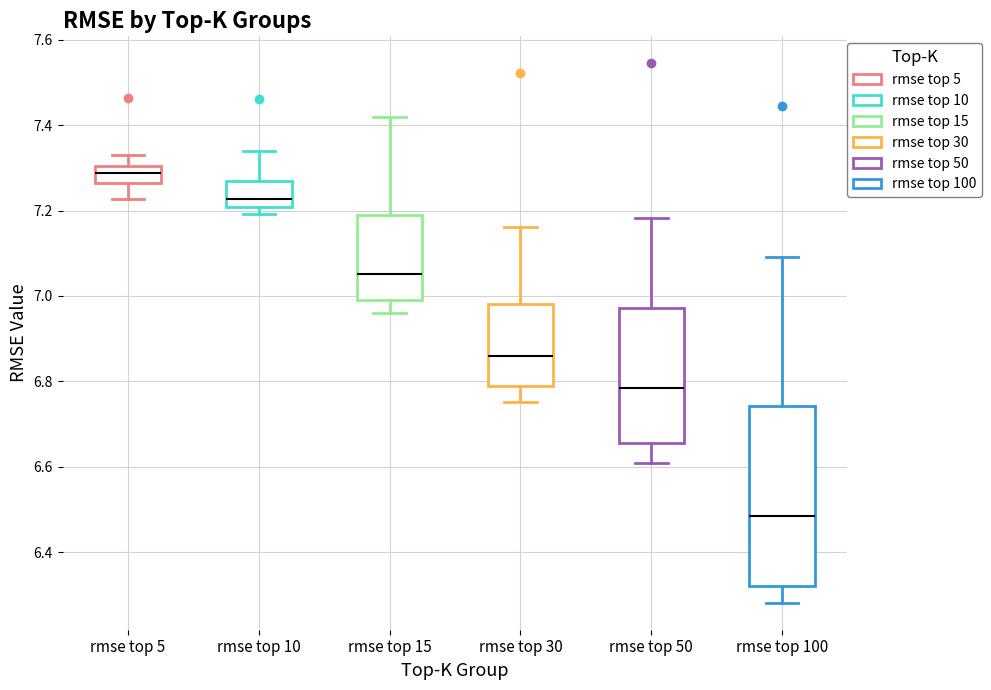

Which box's median line is the lowest?

rmse top 100